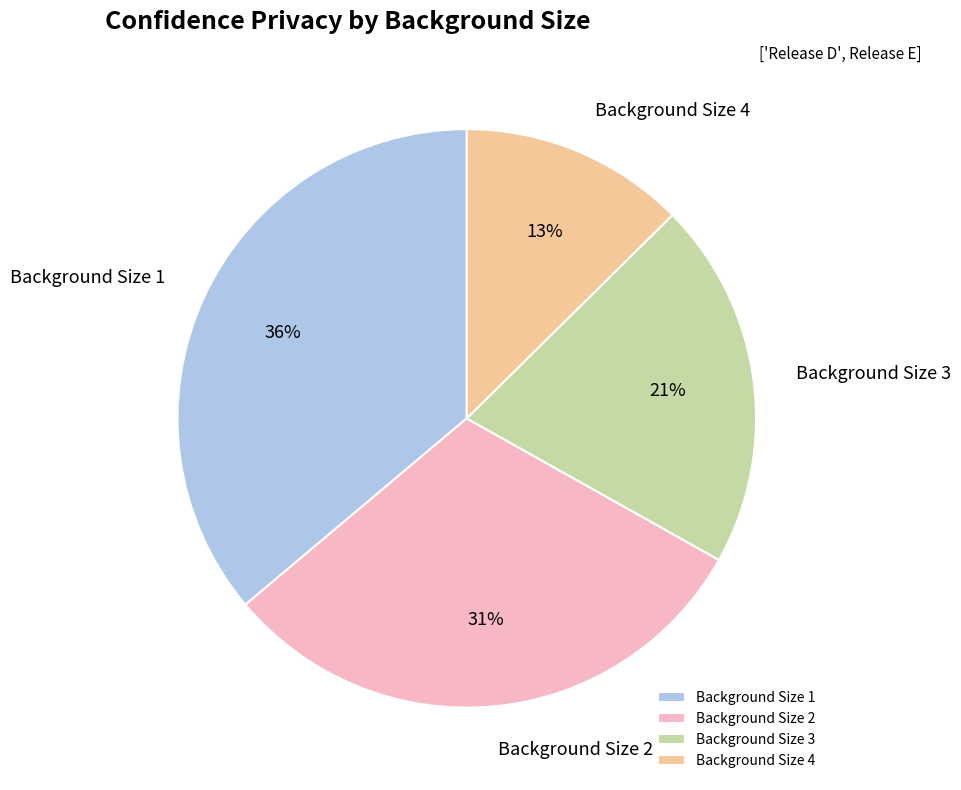

The Background Size 2 slice represents 31% of the pie. True or false?

True